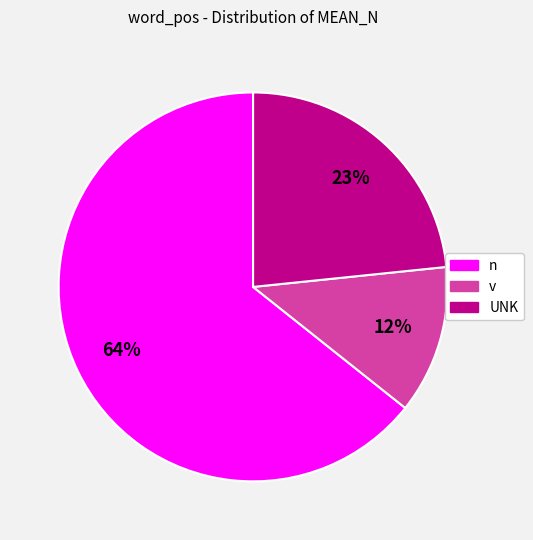

To the nearest percent, what is the average slice percentage?

33%